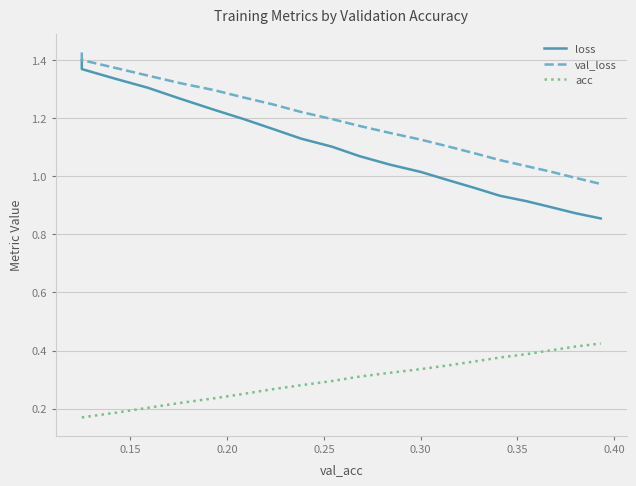

What is the sum of all loss values?

22.0